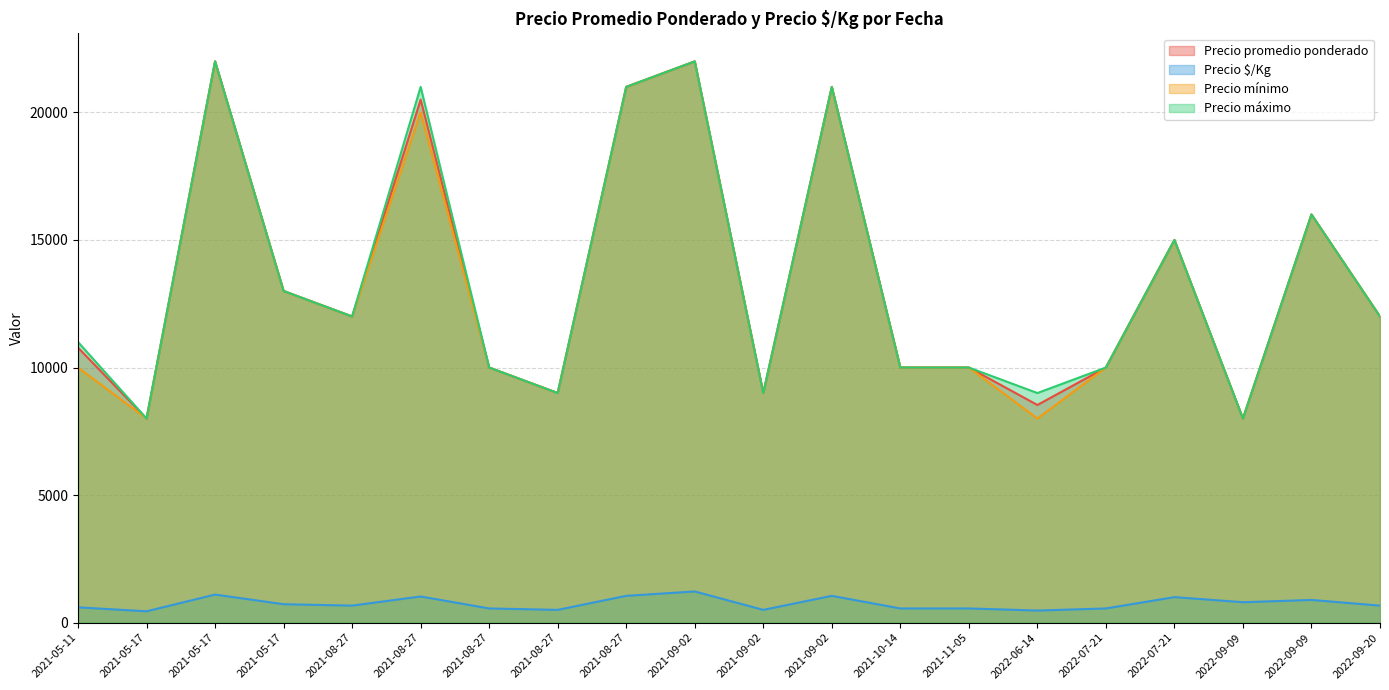

At which category does the chart reach its peak across all series?

2021-05-17